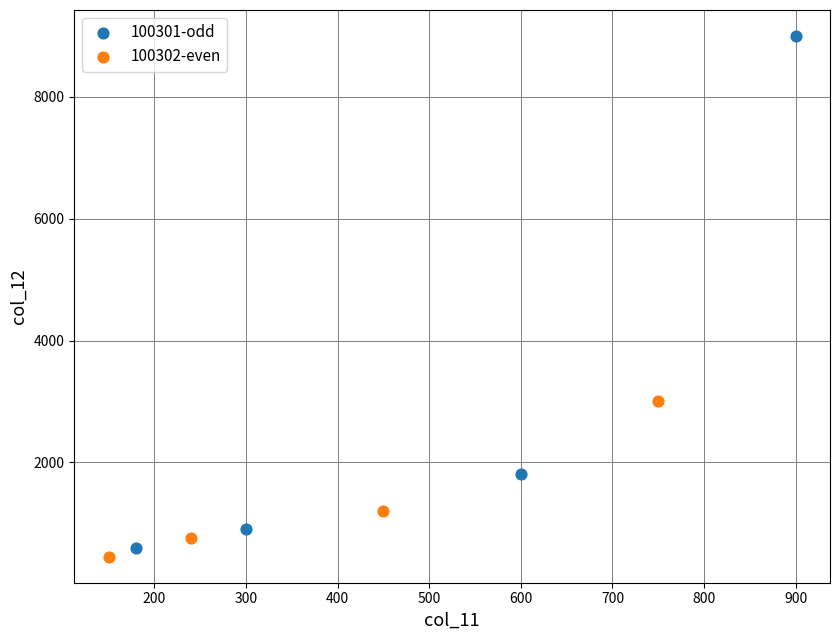

What are all the series names shown in the legend?

100301-odd, 100302-even